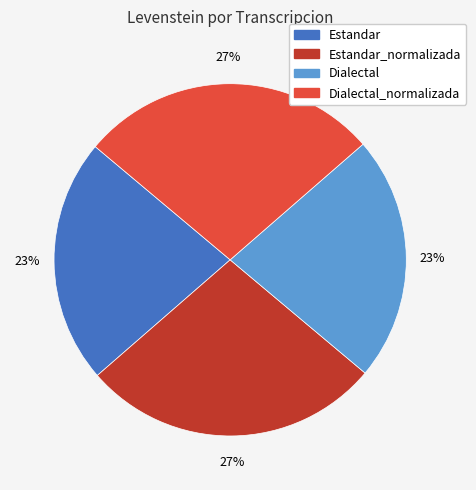

Is there a majority slice in this chart?

No